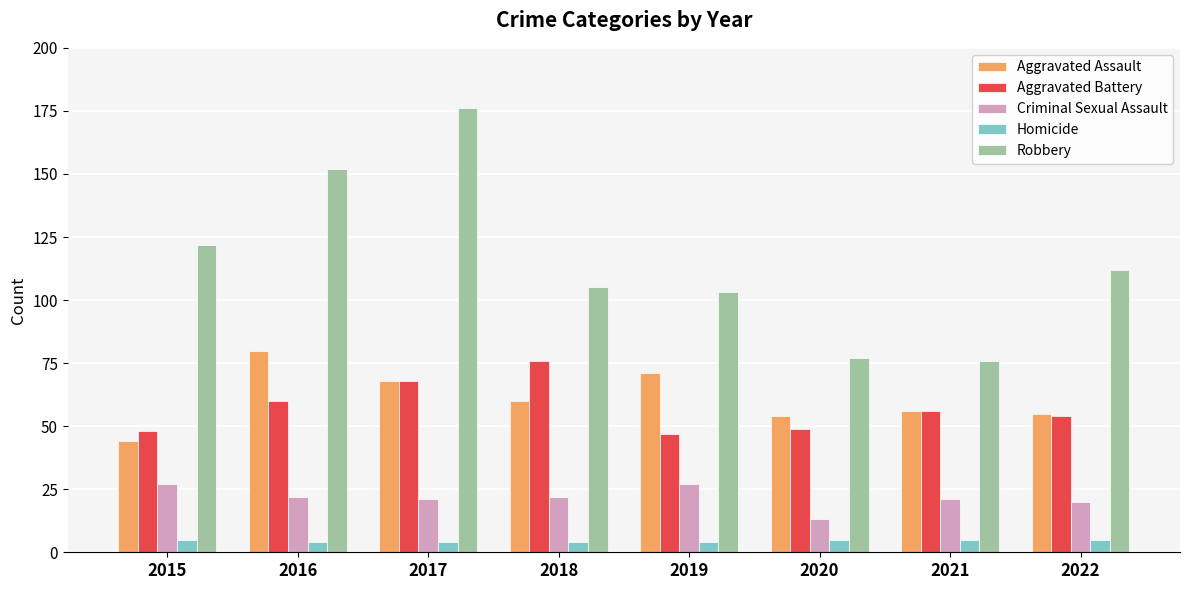

Which series has the largest range (max minus min)?

Robbery